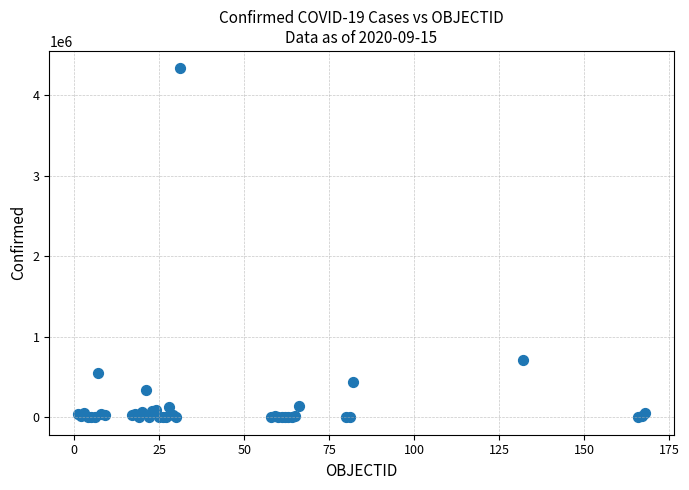

What Y value in the scatter plot is closest to 2165275?

716319